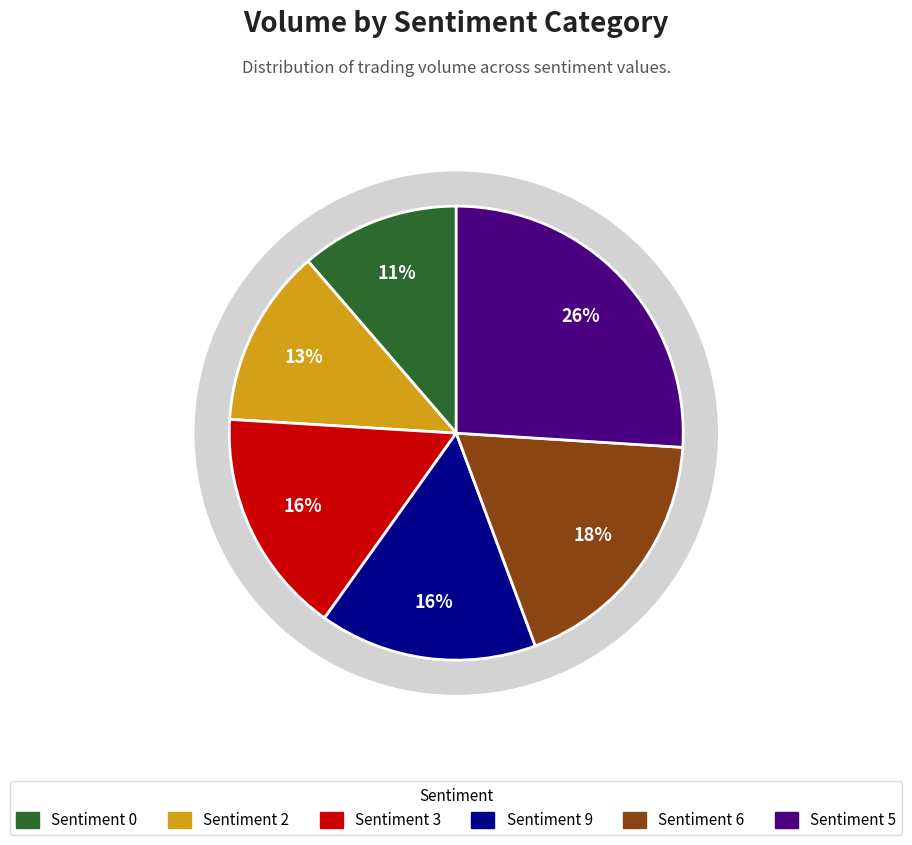

How many segments does this pie chart have?

6